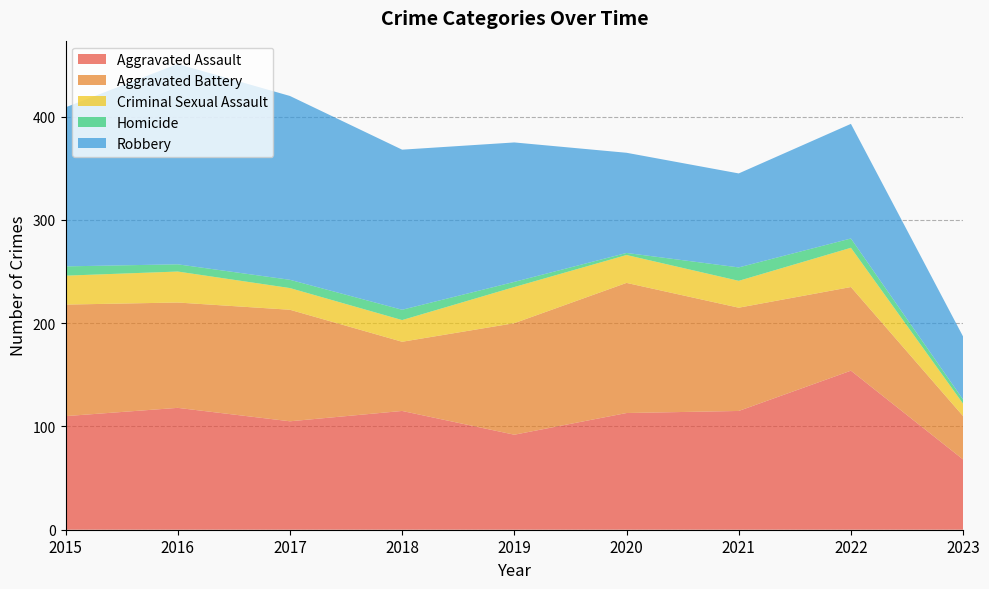

What is the spread (max minus min) of values at 2017?

170